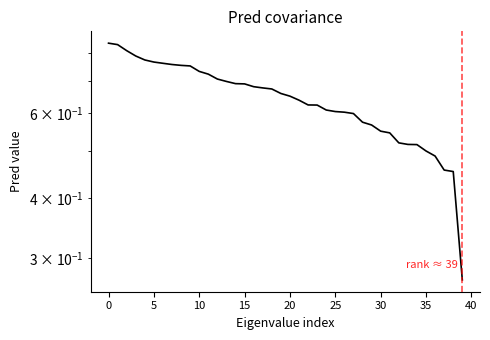

What is the sum of all values?

25.7